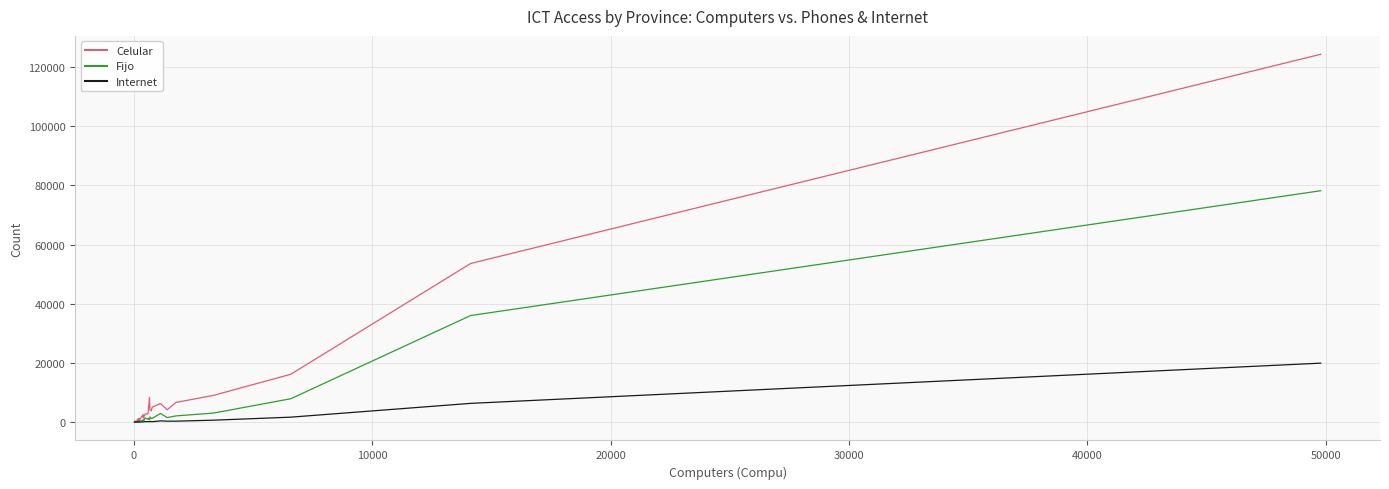

At how many categories does at least one series exceed 67772?

1